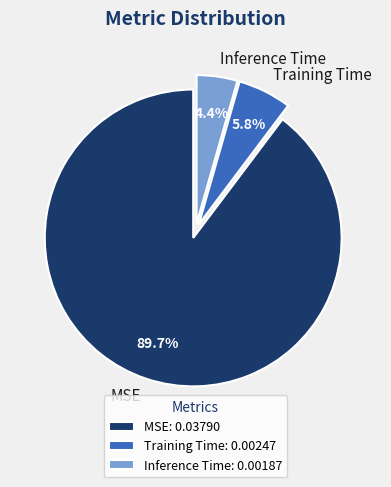

Do Training Time and Inference Time together represent more than half of the pie?

No